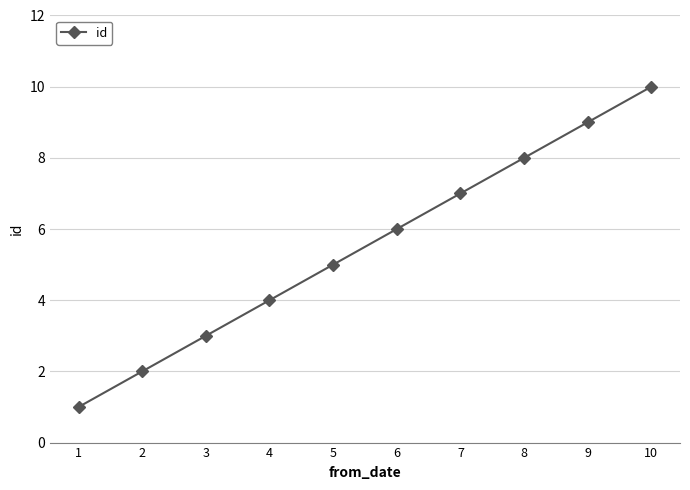

Reading right to left, what are all the values shown in this chart?

10=10	9=9	8=8	7=7	6=6	5=5	4=4	3=3	2=2	1=1